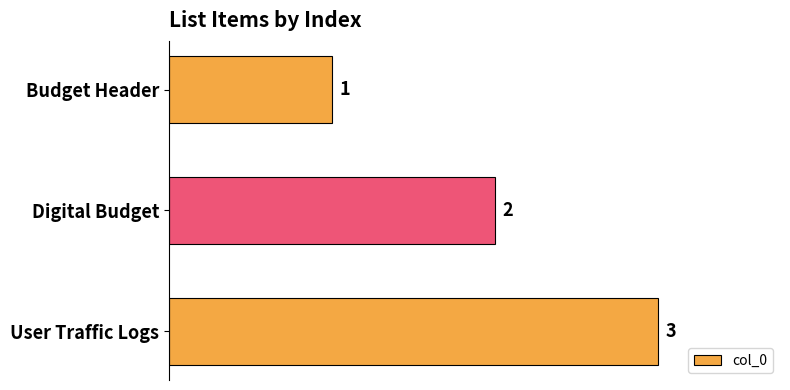

What is the sum of all values?

6